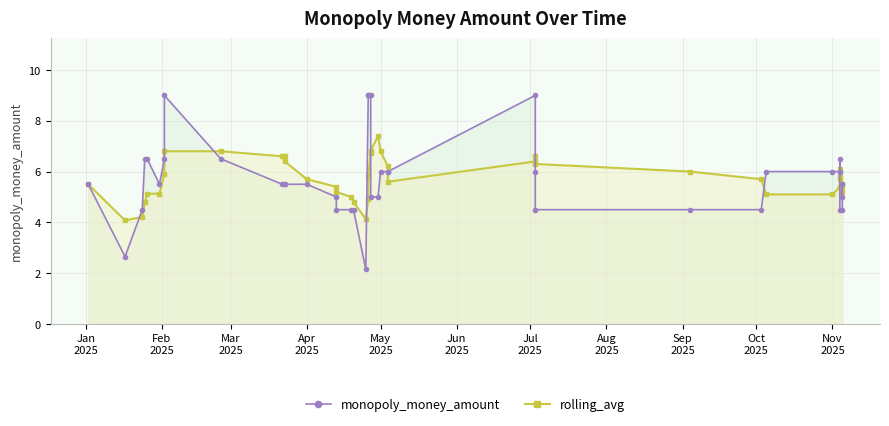

Reading right to left, extract all data points from this chart.

monopoly_money_amount: 5.0	5.5	4.5	4.5	6.5	6.0	6.0	6.0	6.0	4.5	4.5	4.5	6.0	9.0	6.0	6.0	6.0	5.0	5.0	9.0	9.0	9.0	2.1	4.5	4.5	4.5	5.0	5.5	5.5	5.5	5.5	6.5	9.0	6.5	5.5	6.5	6.5	4.5	2.6	5.5
rolling_avg: 5.2	5.4	5.5	5.8	6.1	5.7	5.4	5.1	5.1	5.7	6.0	6.3	6.6	6.4	5.6	6.2	6.8	7.4	6.8	6.7	5.8	4.9	4.1	4.8	5.0	5.2	5.4	5.7	6.4	6.6	6.6	6.8	6.8	5.9	5.1	5.1	4.8	4.2	4.1	5.5